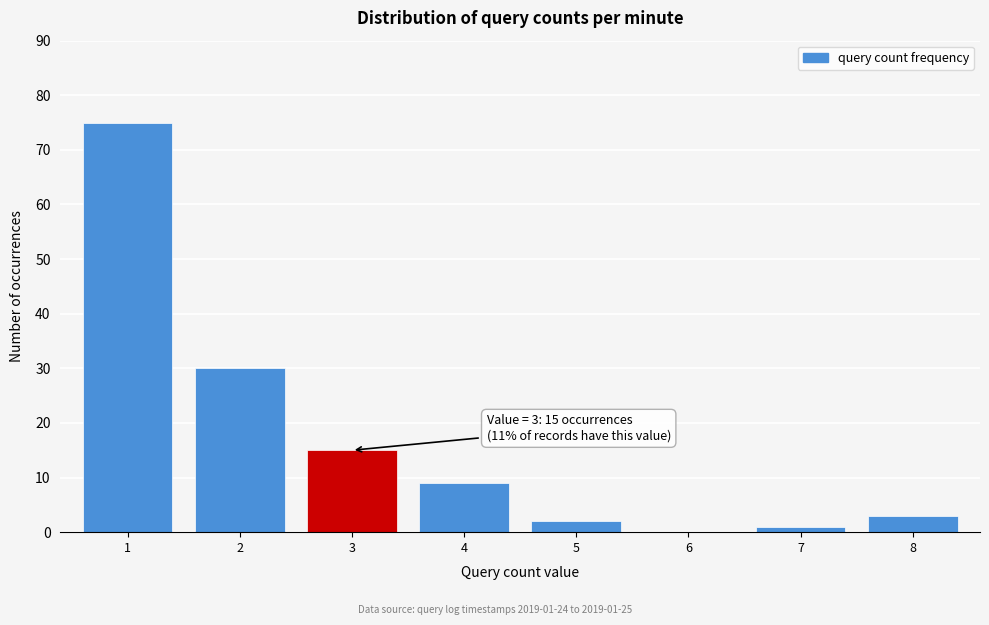

Reading left to right, extract all data points from this chart.

1=75	2=30	3=15	4=9	5=2	6=0	7=1	8=3